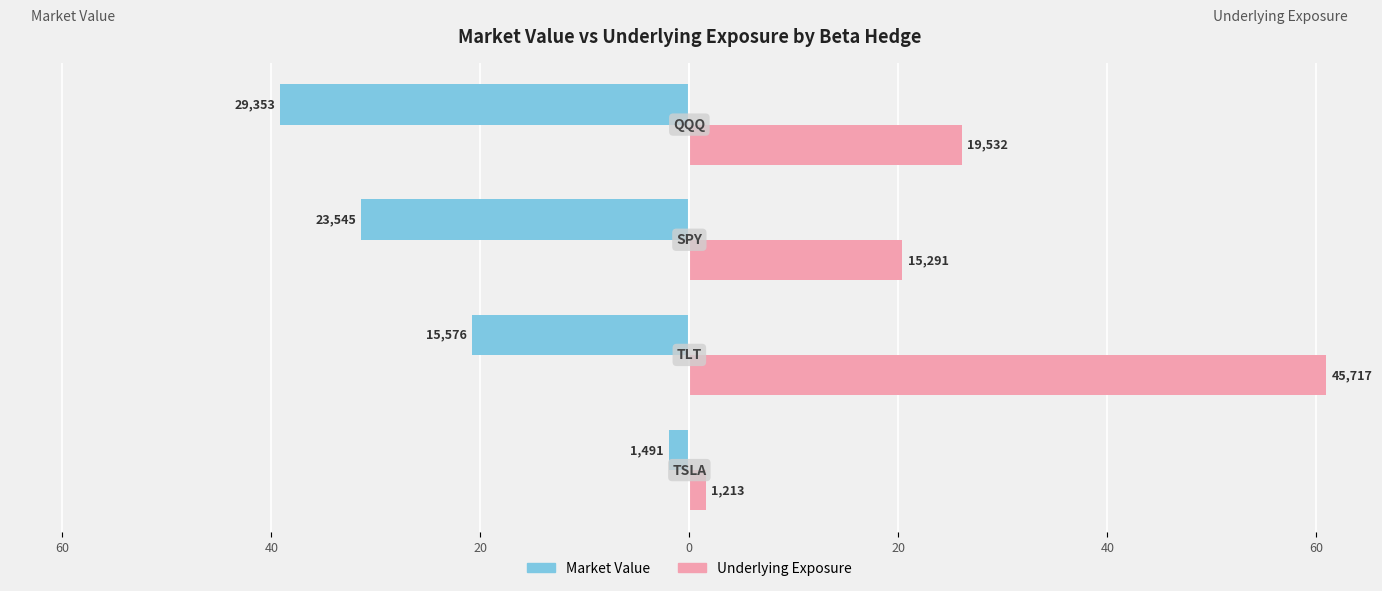

What are all the series names shown in the legend?

Market Value, Underlying Exposure